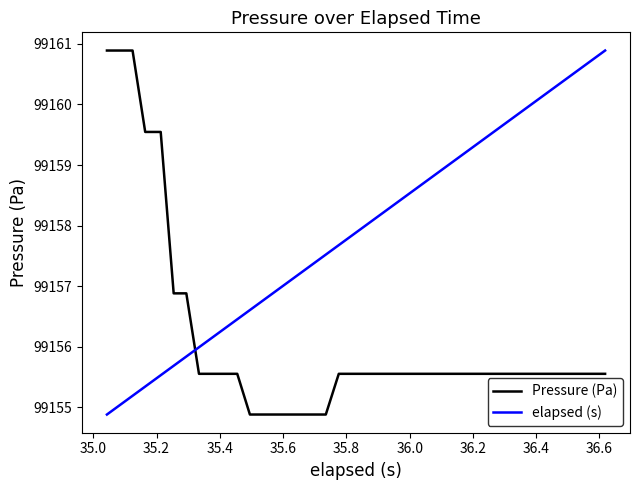

Does the chart display data point markers on the line(s)?

No